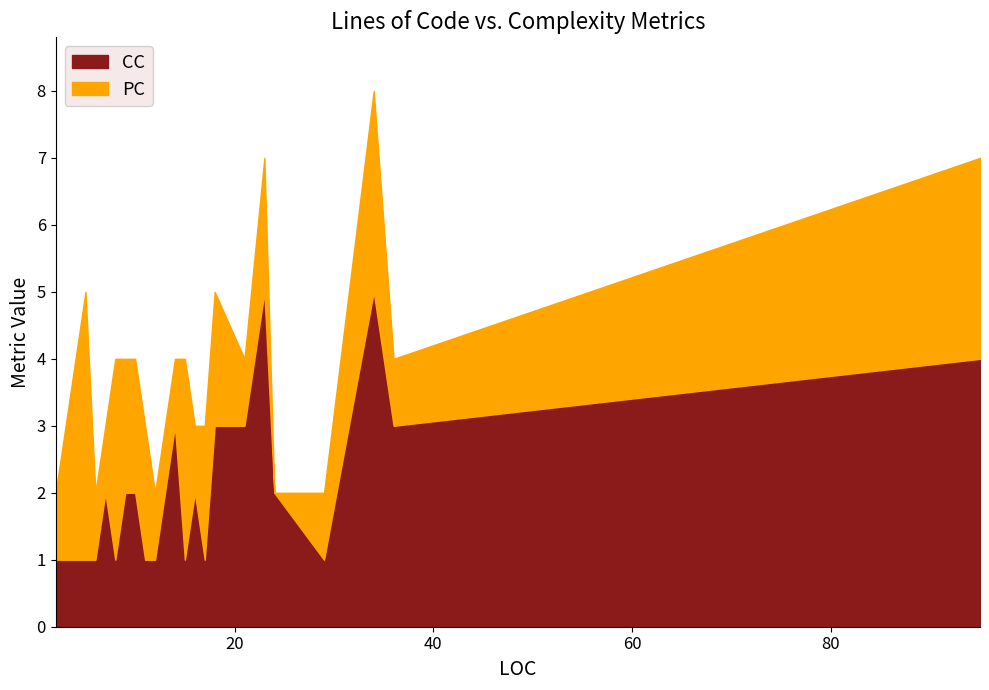

Reading right to left, extract all data points from this chart.

CC: 4	3	5	1	2	5	3	3	1	2	1	3	1	1	2	2	1	2	1	1	1	1
PC: 3	1	3	1	0	2	1	2	2	1	3	1	1	2	2	2	3	1	1	4	2	1